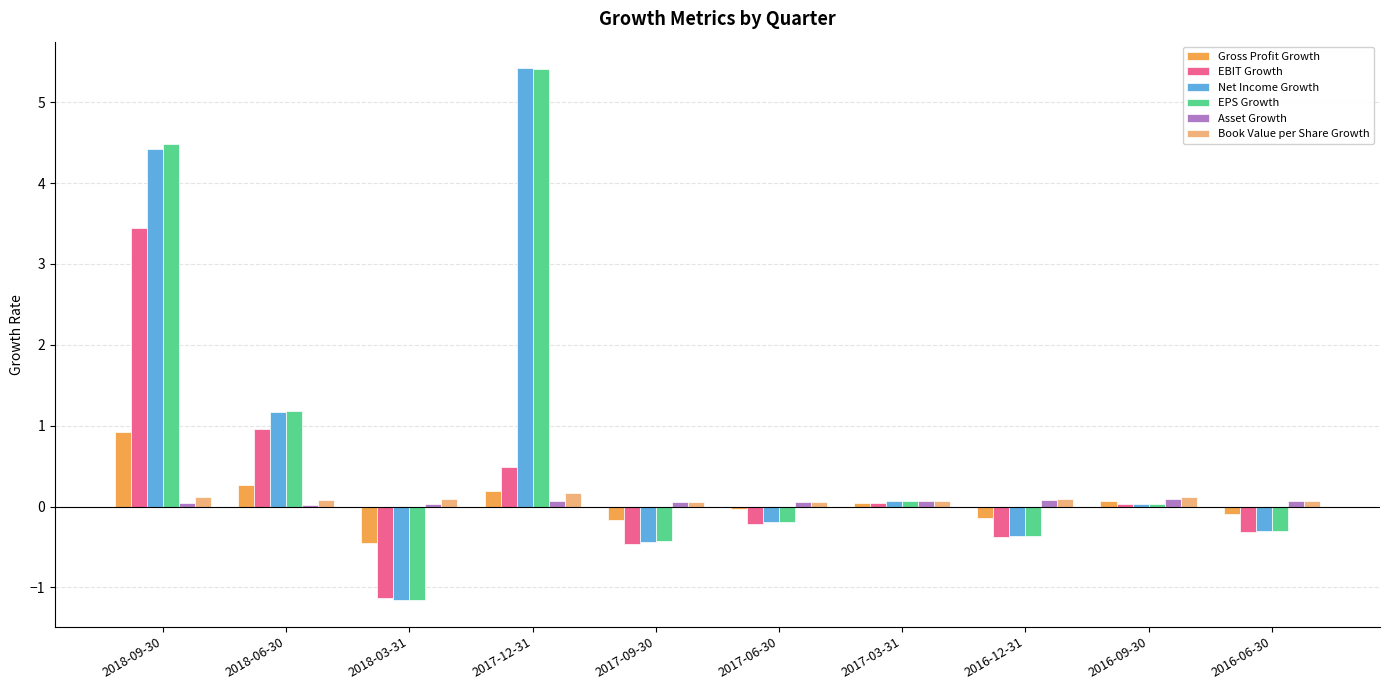

What are all the series names shown in the legend?

Gross Profit Growth, EBIT Growth, Net Income Growth, EPS Growth, Asset Growth, Book Value per Share Growth